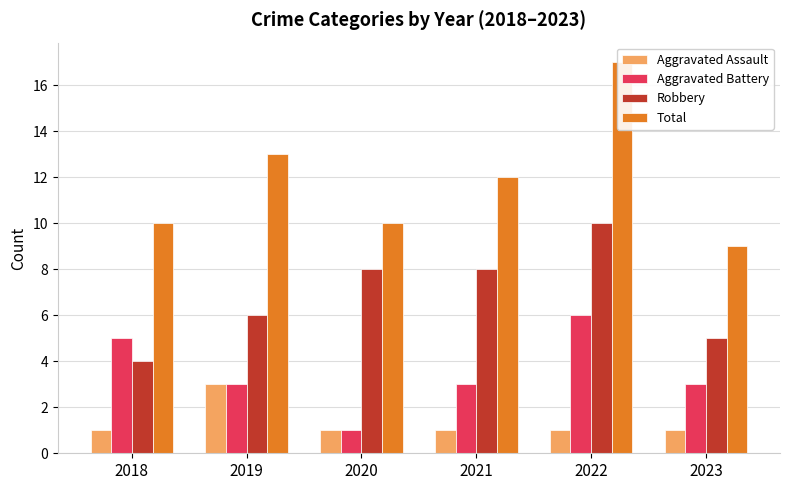

Rank the series at 2018 from lowest to highest value.

Aggravated Assault, Robbery, Aggravated Battery, Total